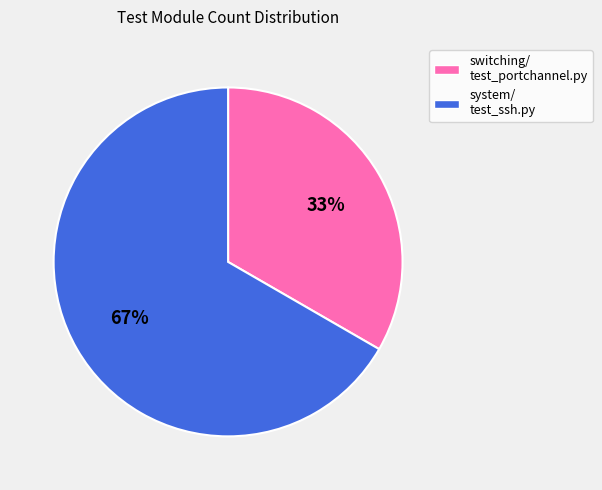

To the nearest percent, what percentage of the pie is system/ test_ssh.py?

67%